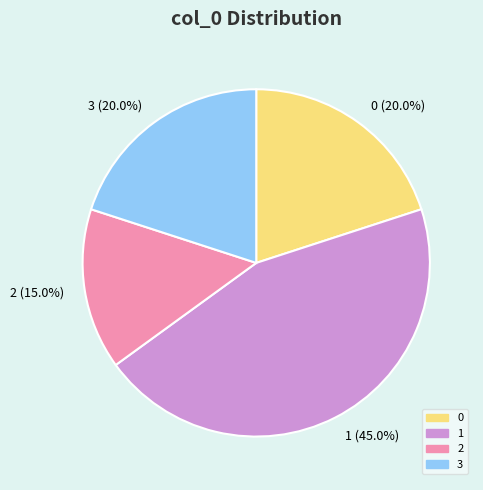

Does any single category account for the majority?

No